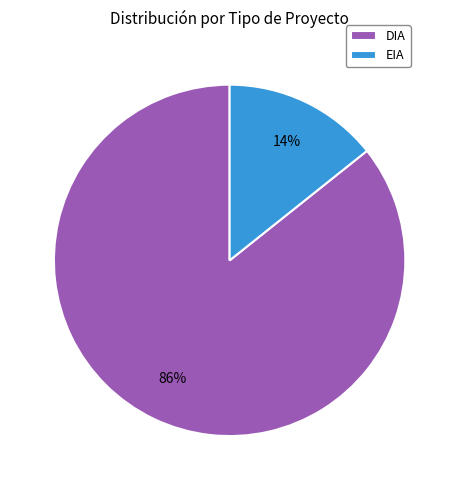

Which slice is the smallest?

EIA